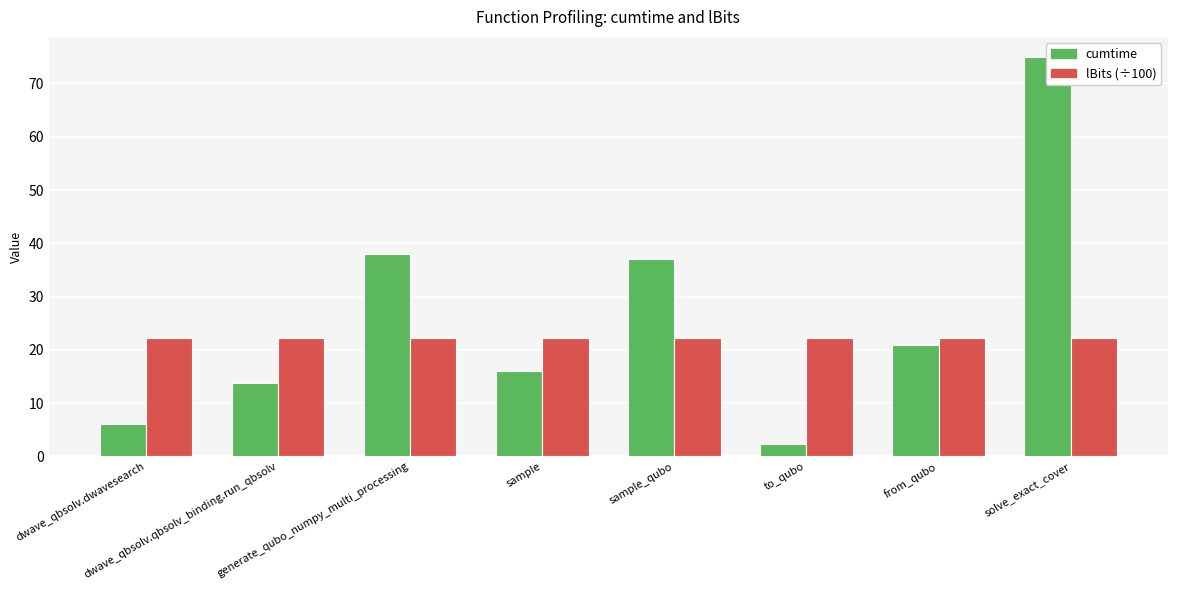

Reading left to right, list all the values displayed in this chart.

cumtime: dwave_qbsolv.dwavesearch=6.1	dwave_qbsolv.qbsolv_binding.run_qbsolv=13.8	generate_qubo_numpy_multi_processing=38.0	sample=16.0	sample_qubo=37.0	to_qubo=2.2	from_qubo=20.9	solve_exact_cover=75.0
lBits (÷100): dwave_qbsolv.dwavesearch=22.2	dwave_qbsolv.qbsolv_binding.run_qbsolv=22.2	generate_qubo_numpy_multi_processing=22.2	sample=22.2	sample_qubo=22.2	to_qubo=22.2	from_qubo=22.2	solve_exact_cover=22.2